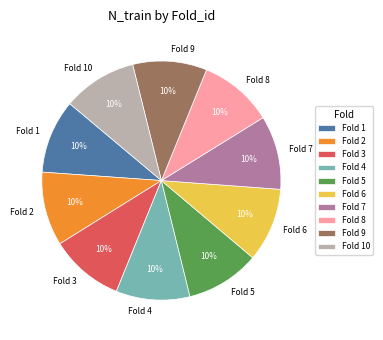

To the nearest percent, what is the average slice percentage?

10%